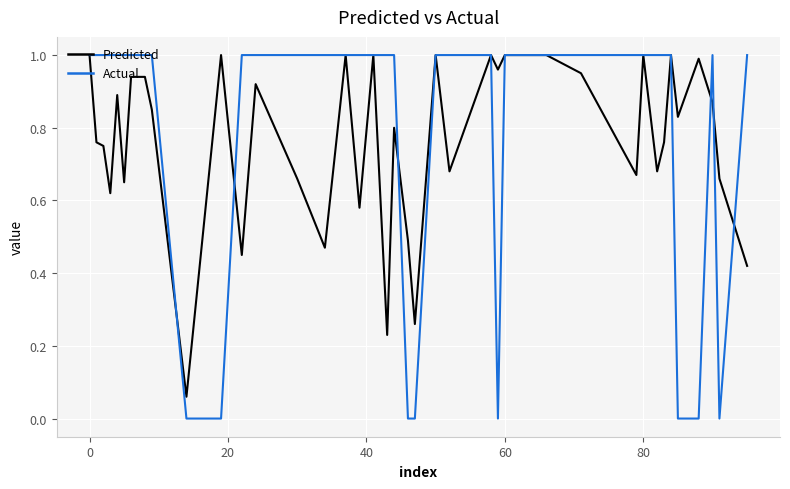

Which series has the largest range (max minus min)?

Actual